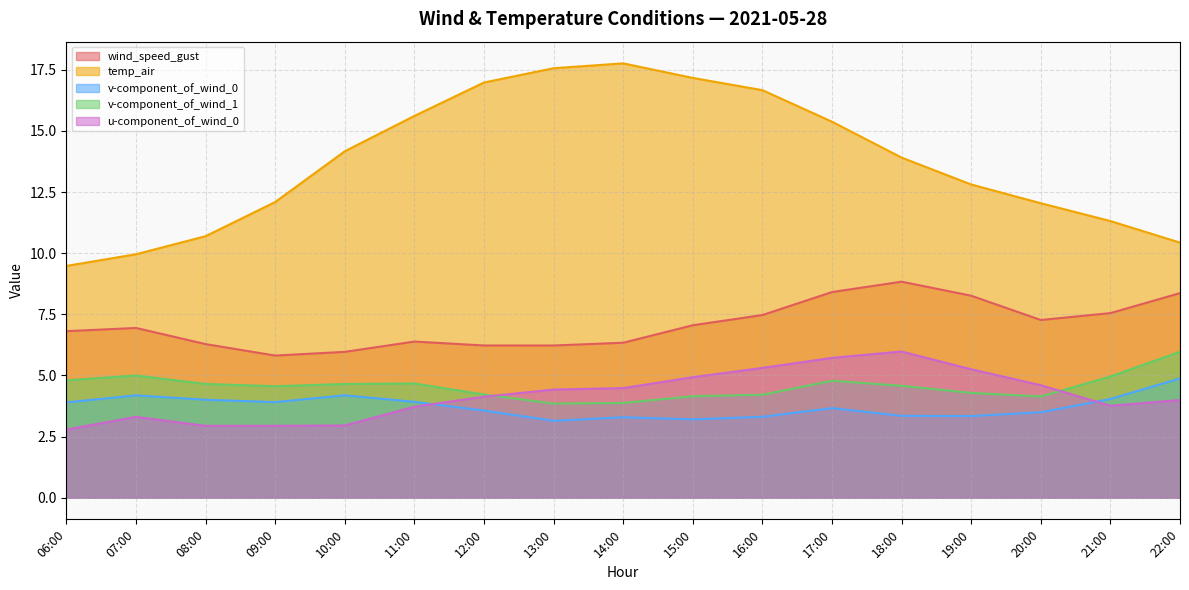

In wind_speed_gust, how many points are lower than both neighbors (excluding endpoints)?

3